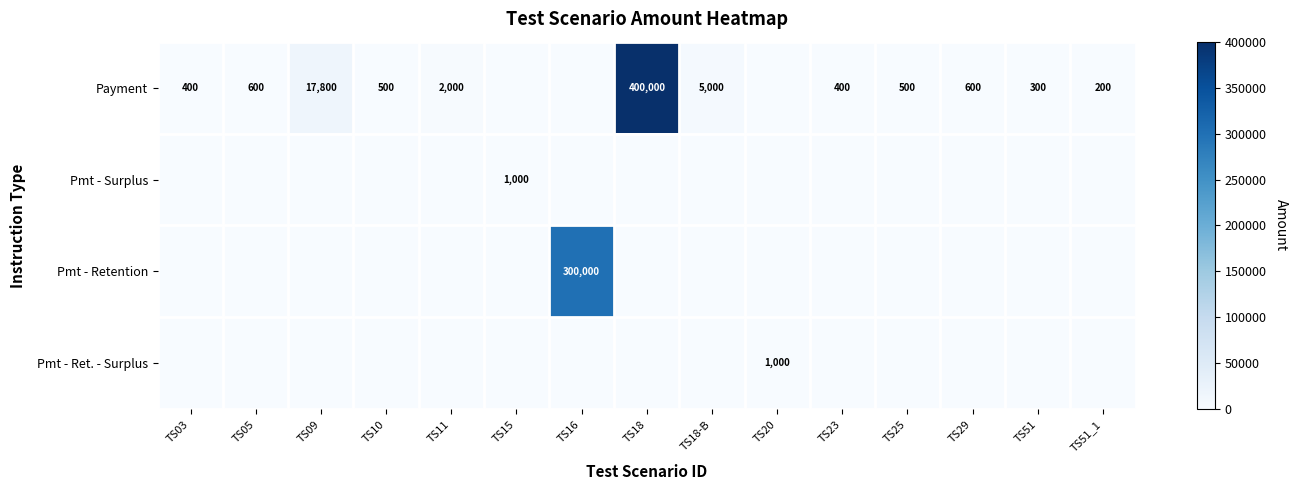

Is it true that Payment equals 103 at TS51_1?

False